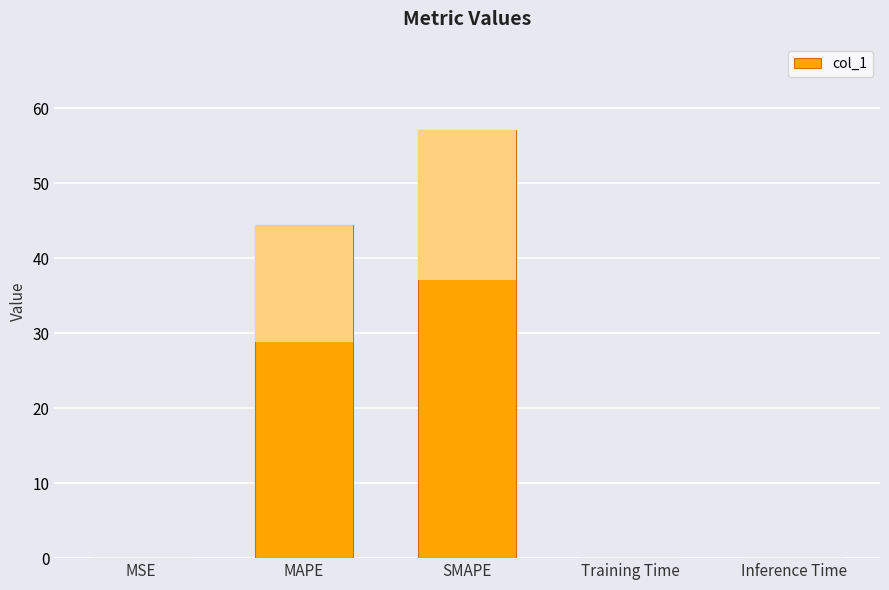

What is the difference between the maximum and minimum values?

57.1